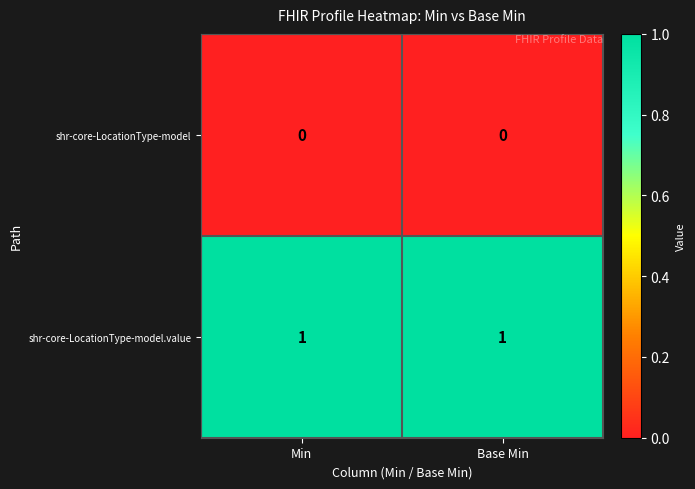

Reading right to left, extract all data points from this chart.

shr-core-LocationType-model: Base Min=0	Min=0
shr-core-LocationType-model.value: Base Min=1	Min=1